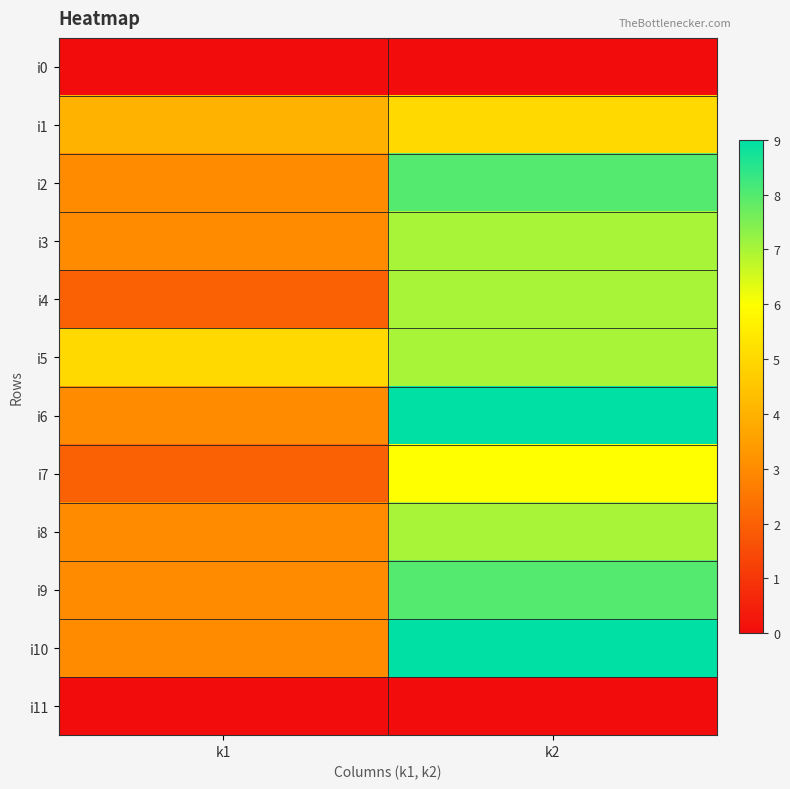

Reading left to right, list all the values displayed in this chart.

i0: k1=0	k2=0
i1: k1=4	k2=5
i2: k1=3	k2=8
i3: k1=3	k2=7
i4: k1=2	k2=7
i5: k1=5	k2=7
i6: k1=3	k2=9
i7: k1=2	k2=6
i8: k1=3	k2=7
i9: k1=3	k2=8
i10: k1=3	k2=9
i11: k1=0	k2=0